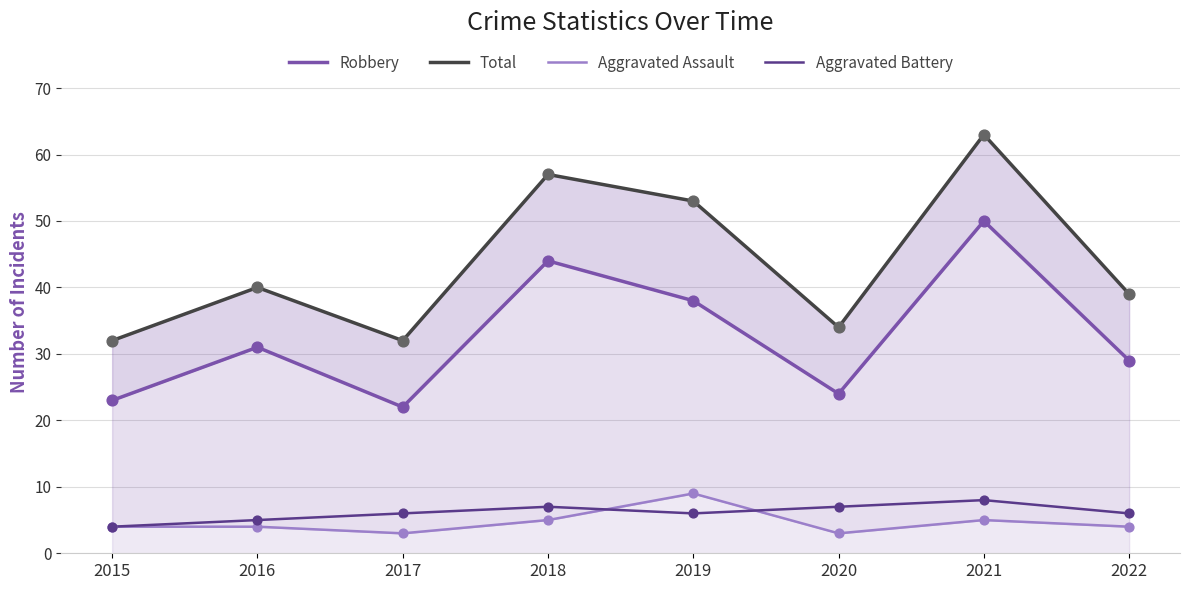

Is the value of Aggravated Battery at 2018 greater than the value of Robbery at 2020?

No